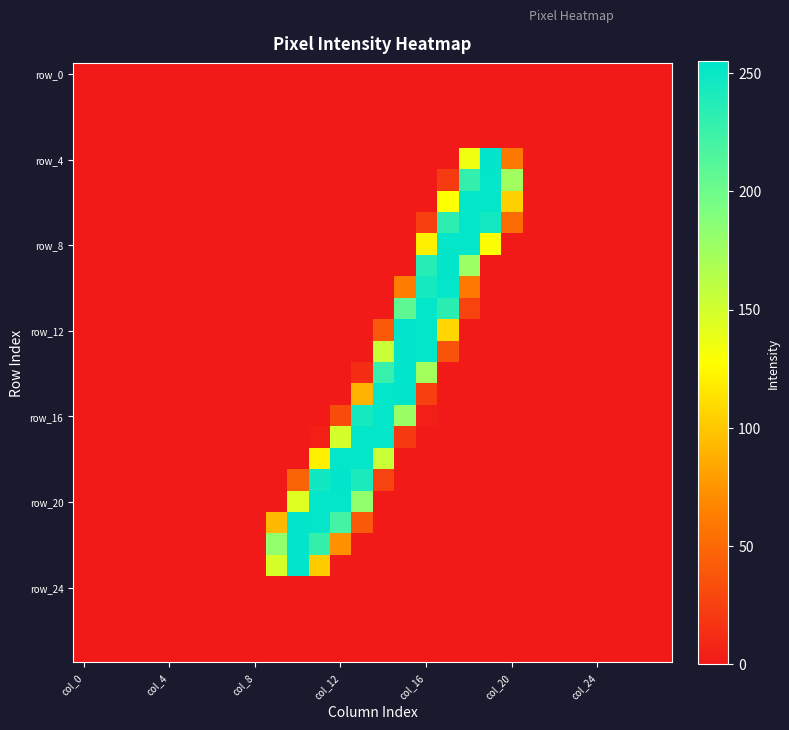

At how many categories does at least one series exceed 94?

12